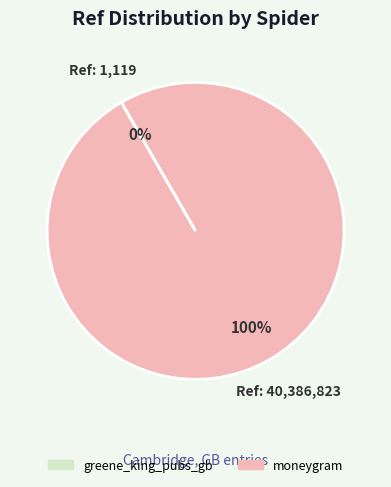

To the nearest percent, what is the difference between the largest and smallest slice percentages?

100%